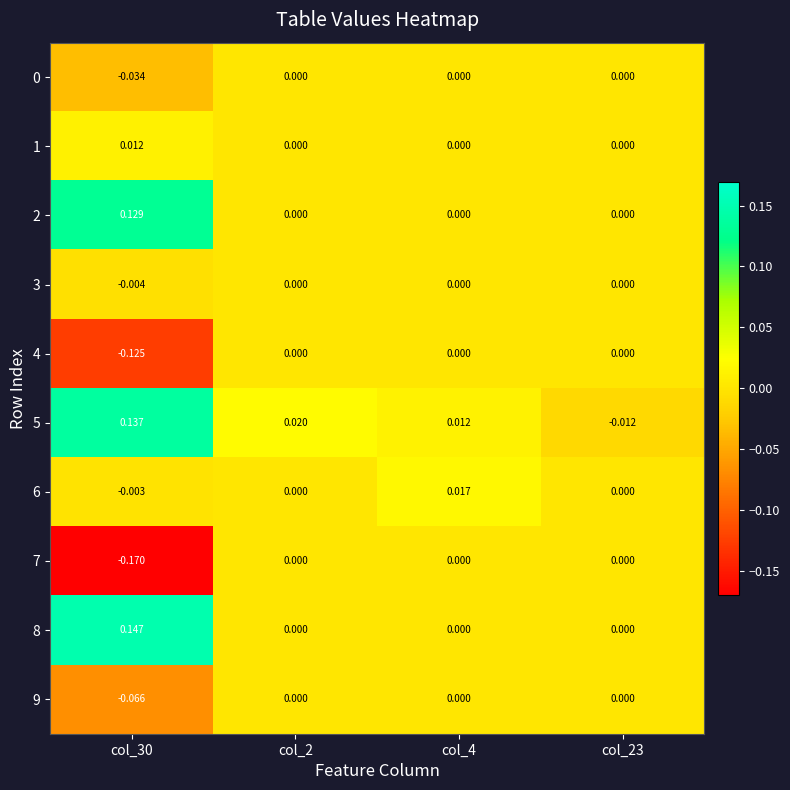

Is the value of 2 at col_30 greater than the value of 7 at col_30?

Yes